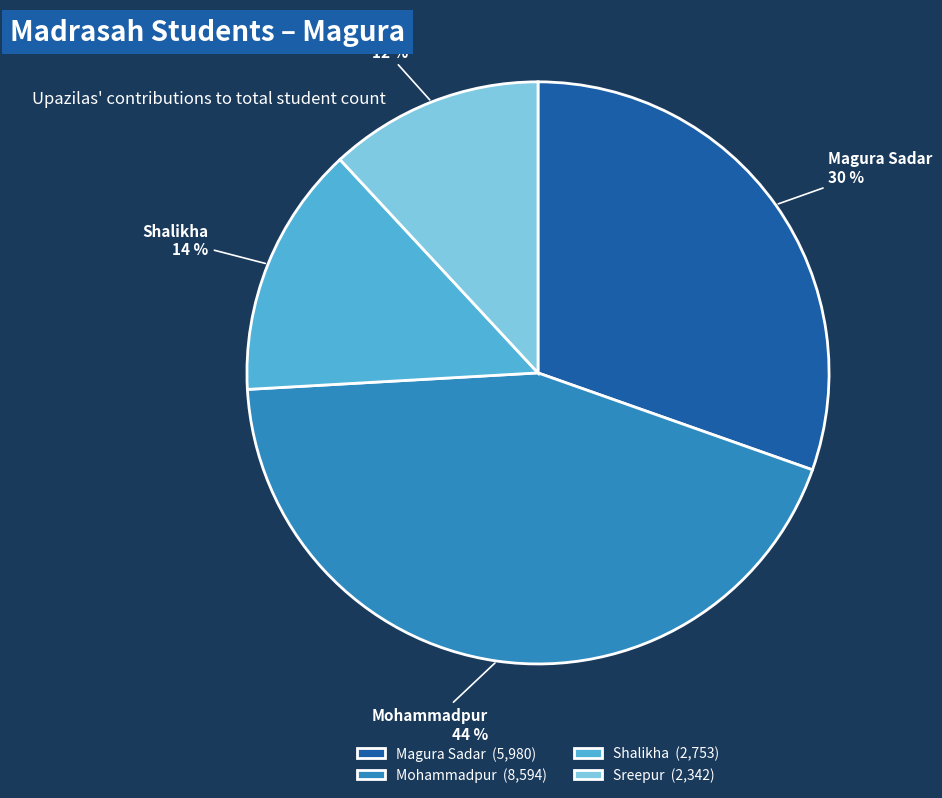

Which slice is the largest?

Mohammadpur